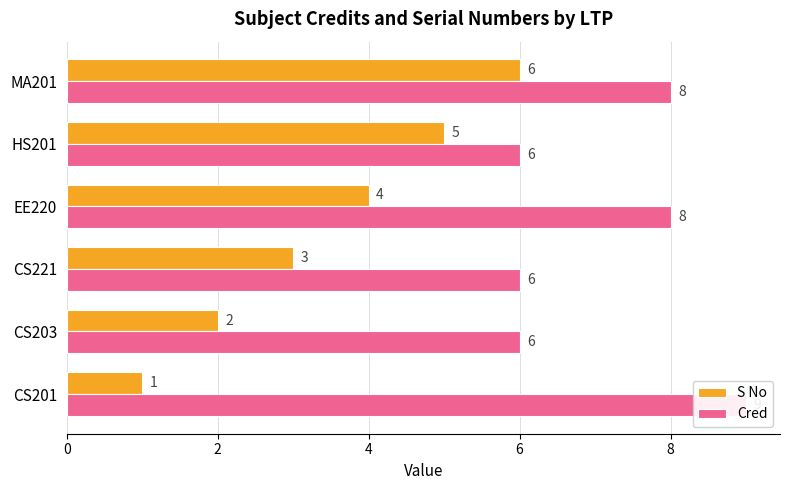

Count the S No values in the range 2 to 5.

4